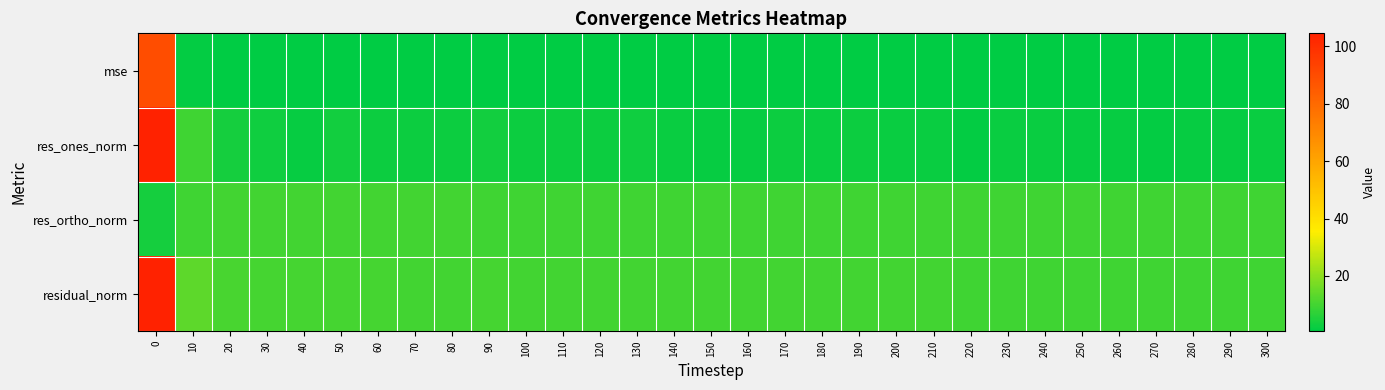

What is the maximum value shown in the chart?

104.6